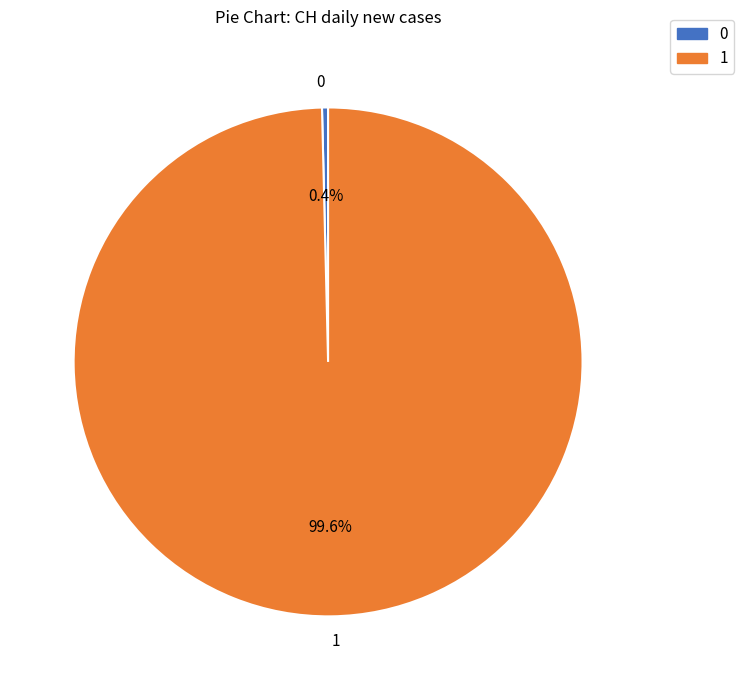

Is there a majority slice in this chart?

Yes